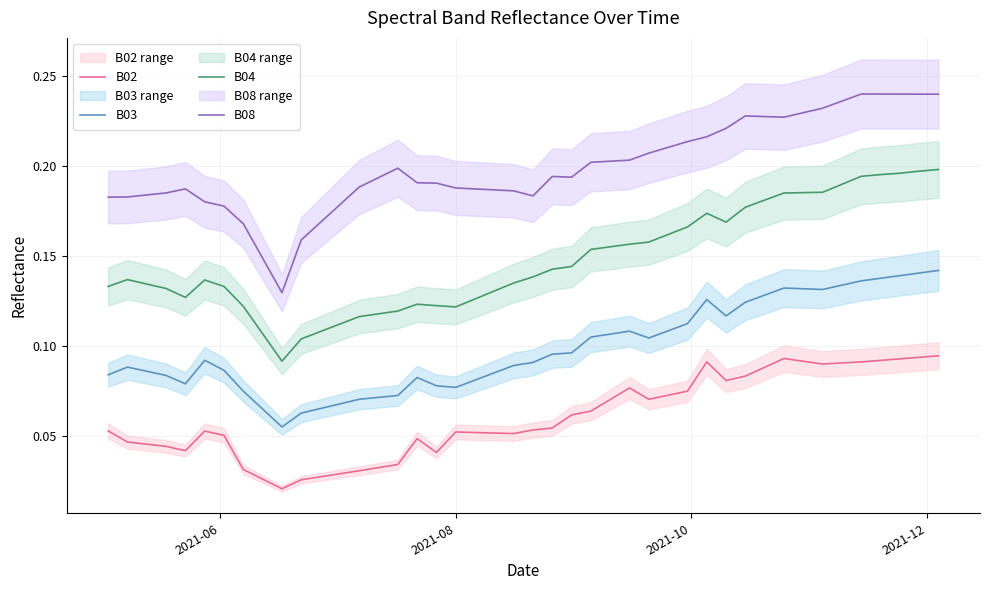

Is this an area chart (filled region under the line)?

No